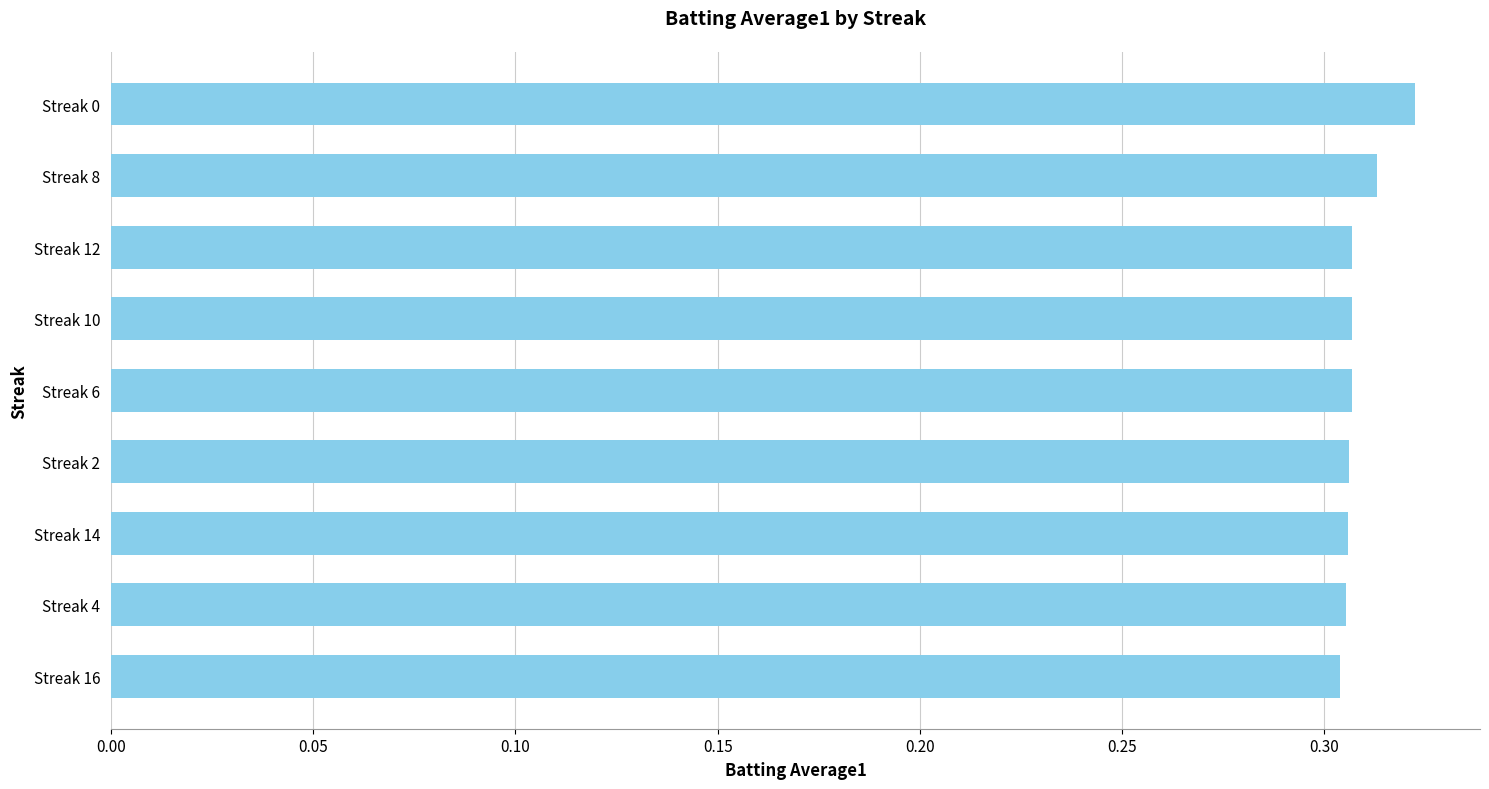

The value at Streak 14 is 0.2. True or false?

False